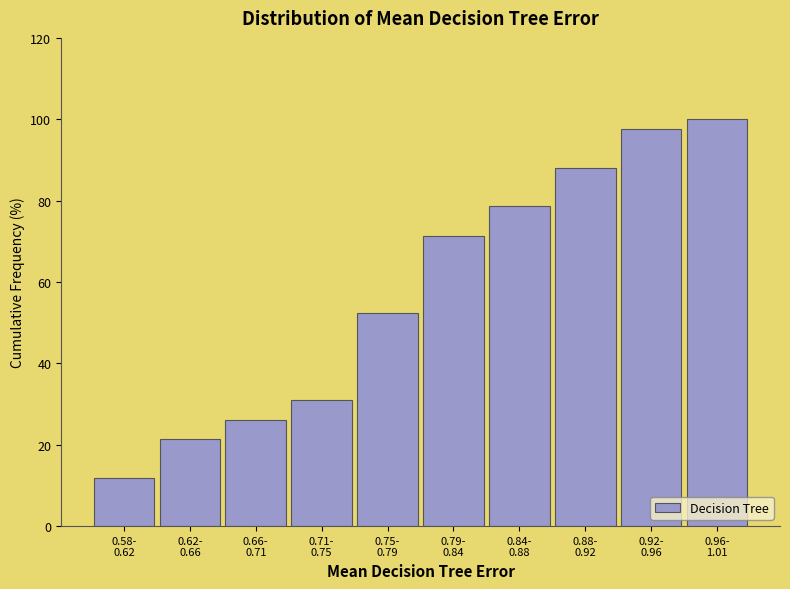

Reading left to right, what are all the values shown in this chart?

11.9	21.4	26.2	31.0	52.4	71.4	78.6	88.1	97.6	100.0